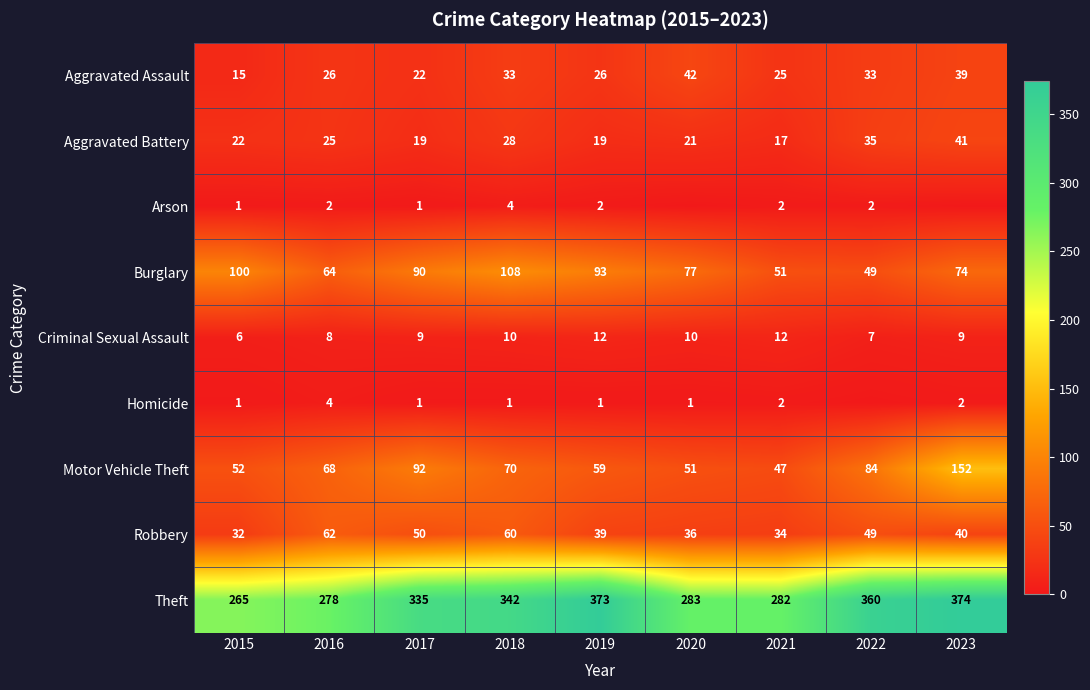

What is the lowest value of the Aggravated Battery series?

17